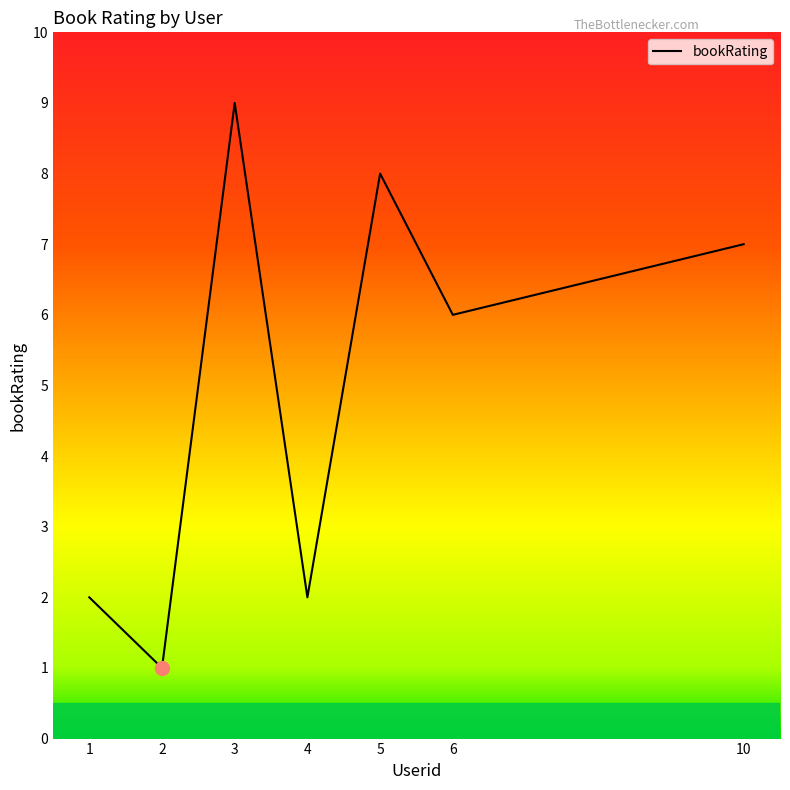

What is the change in value from 3 to 6?

-3